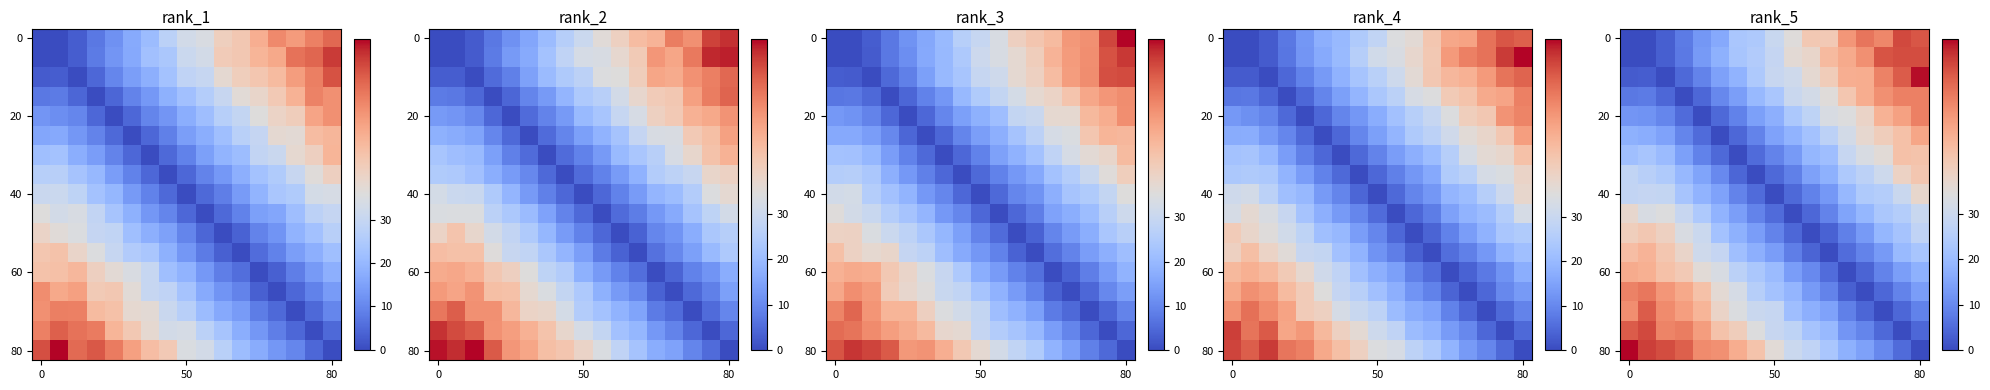

At how many categories does at least one series exceed 65?

2